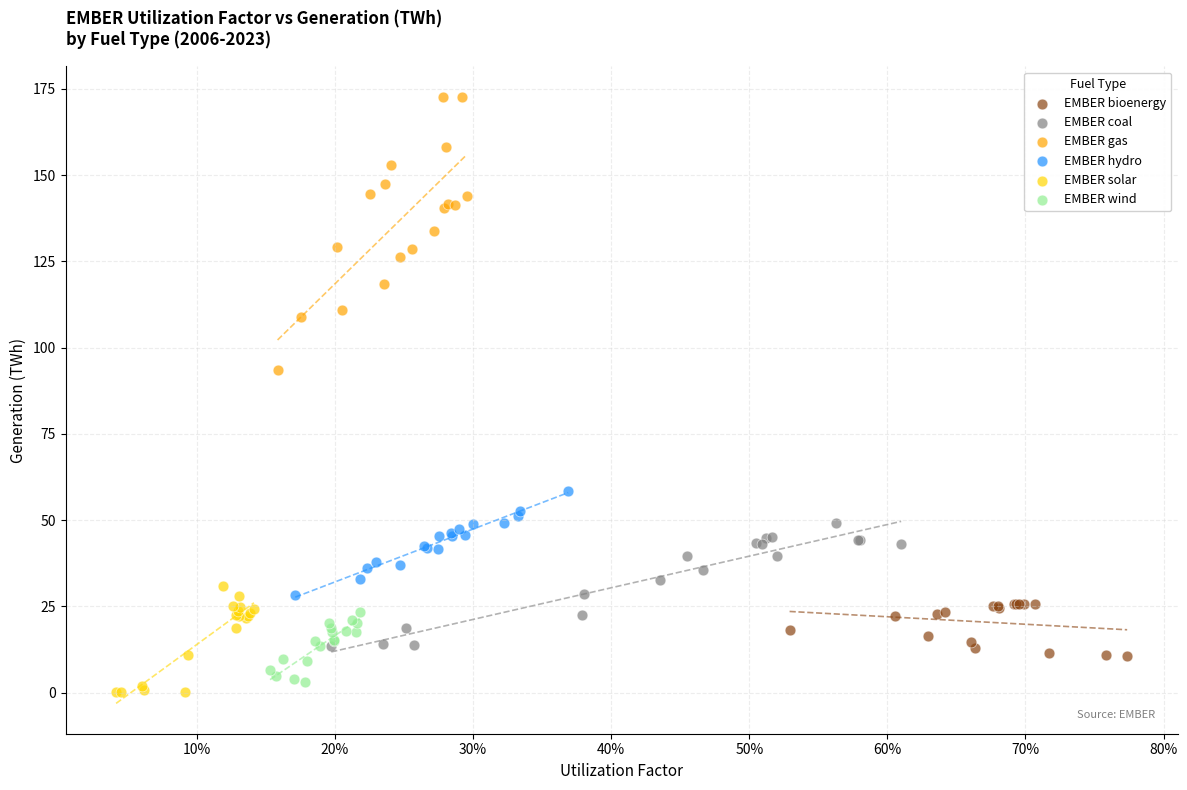

Which series contains the highest Y value?

EMBER gas